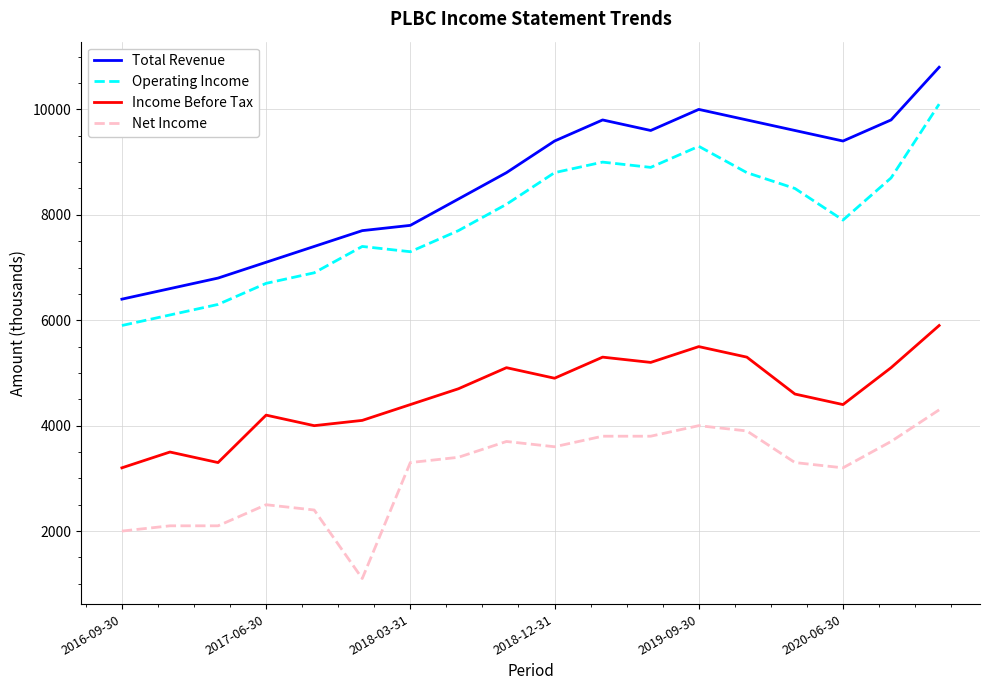

At how many categories does at least one series exceed 5919?

18